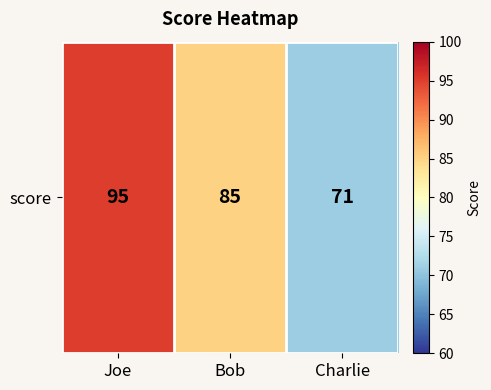

Reading left to right, list all the values displayed in this chart.

95	85	71